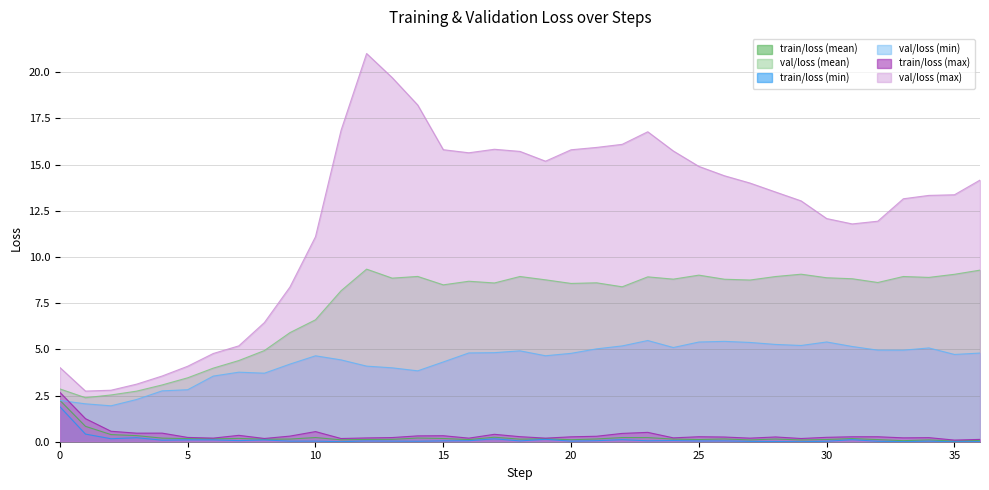

Reading right to left, what are all the values shown in this chart?

train/loss (mean): 36=0.1	35=0.0	34=0.1	33=0.1	32=0.1	31=0.2	30=0.1	29=0.1	28=0.1	27=0.1	26=0.2	25=0.1	24=0.1	23=0.2	22=0.2	21=0.2	20=0.1	19=0.2	18=0.1	17=0.2	16=0.1	15=0.2	14=0.2	13=0.1	12=0.1	11=0.1	10=0.2	9=0.1	8=0.1	7=0.2	6=0.2	5=0.2	4=0.2	3=0.3	2=0.4	1=0.8	0=2.2
val/loss (mean): 36=9.3	35=9.1	34=8.9	33=8.9	32=8.6	31=8.8	30=8.9	29=9.1	28=8.9	27=8.8	26=8.8	25=9.0	24=8.8	23=8.9	22=8.4	21=8.6	20=8.6	19=8.8	18=8.9	17=8.6	16=8.7	15=8.5	14=8.9	13=8.9	12=9.3	11=8.2	10=6.6	9=5.9	8=4.9	7=4.4	6=4.0	5=3.5	4=3.1	3=2.7	2=2.5	1=2.4	0=2.9
train/loss (min): 36=0.0	35=0.0	34=0.0	33=0.0	32=0.0	31=0.1	30=0.0	29=0.0	28=0.0	27=0.0	26=0.0	25=0.0	24=0.1	23=0.1	22=0.1	21=0.1	20=0.0	19=0.1	18=0.0	17=0.2	16=0.1	15=0.0	14=0.0	13=0.0	12=0.0	11=0.0	10=0.0	9=0.0	8=0.1	7=0.1	6=0.1	5=0.1	4=0.1	3=0.2	2=0.2	1=0.4	0=1.9
val/loss (min): 36=4.8	35=4.7	34=5.1	33=5.0	32=5.0	31=5.2	30=5.4	29=5.2	28=5.3	27=5.4	26=5.4	25=5.4	24=5.1	23=5.5	22=5.2	21=5.0	20=4.8	19=4.7	18=4.9	17=4.8	16=4.8	15=4.3	14=3.8	13=4.0	12=4.1	11=4.4	10=4.7	9=4.2	8=3.7	7=3.8	6=3.6	5=2.8	4=2.8	3=2.3	2=1.9	1=2.1	0=2.2
train/loss (max): 36=0.1	35=0.1	34=0.2	33=0.2	32=0.3	31=0.3	30=0.2	29=0.2	28=0.3	27=0.2	26=0.3	25=0.3	24=0.2	23=0.5	22=0.5	21=0.3	20=0.3	19=0.2	18=0.3	17=0.4	16=0.2	15=0.3	14=0.3	13=0.2	12=0.2	11=0.2	10=0.5	9=0.3	8=0.2	7=0.3	6=0.2	5=0.2	4=0.5	3=0.5	2=0.6	1=1.2	0=2.7
val/loss (max): 36=14.2	35=13.4	34=13.3	33=13.1	32=11.9	31=11.8	30=12.1	29=13.0	28=13.5	27=14.0	26=14.4	25=14.9	24=15.7	23=16.8	22=16.1	21=15.9	20=15.8	19=15.2	18=15.7	17=15.8	16=15.6	15=15.8	14=18.2	13=19.7	12=21.0	11=16.9	10=11.1	9=8.4	8=6.4	7=5.2	6=4.8	5=4.1	4=3.6	3=3.1	2=2.8	1=2.7	0=4.0